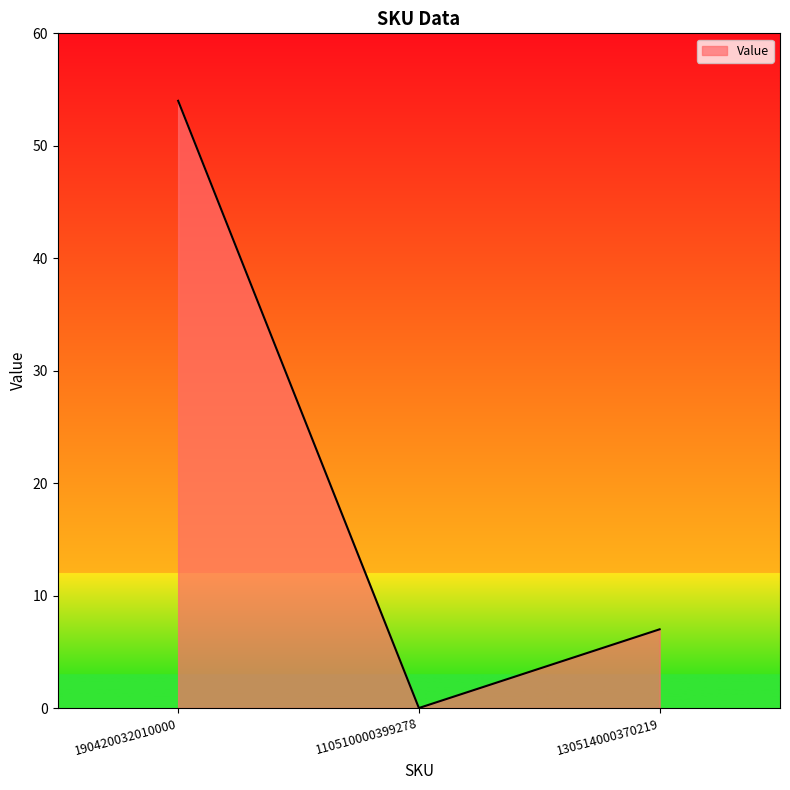

How many values are between 0 and 54?

3